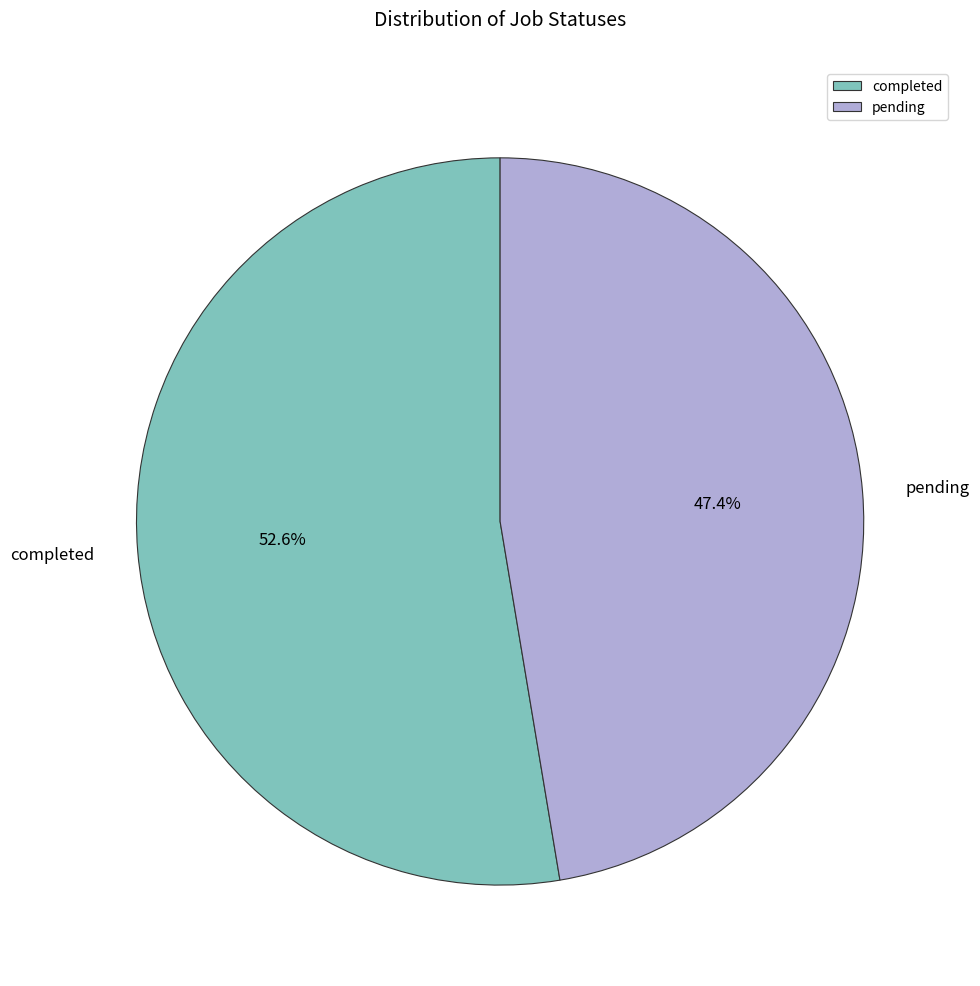

To the nearest percent, what is the difference between the largest and smallest slice percentages?

5%